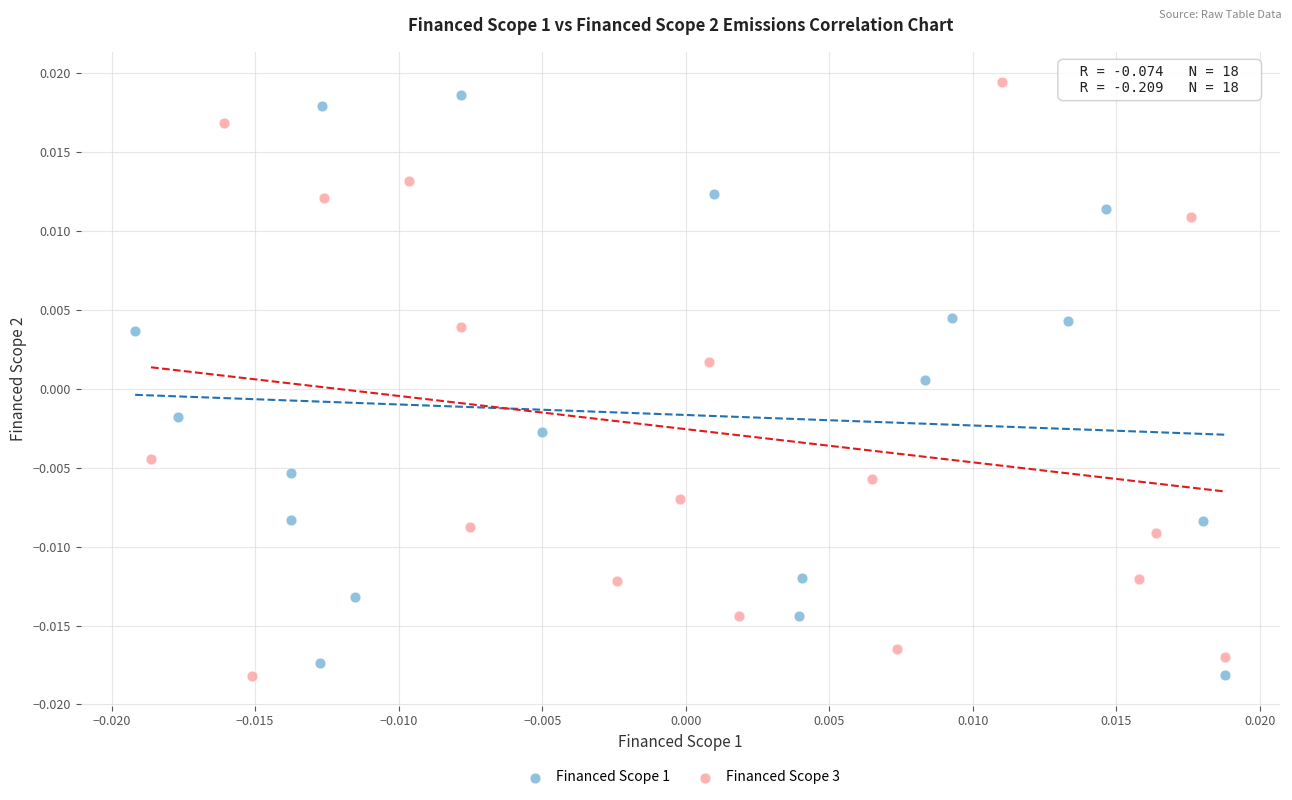

Which series contains the highest Y value?

Financed Scope 3